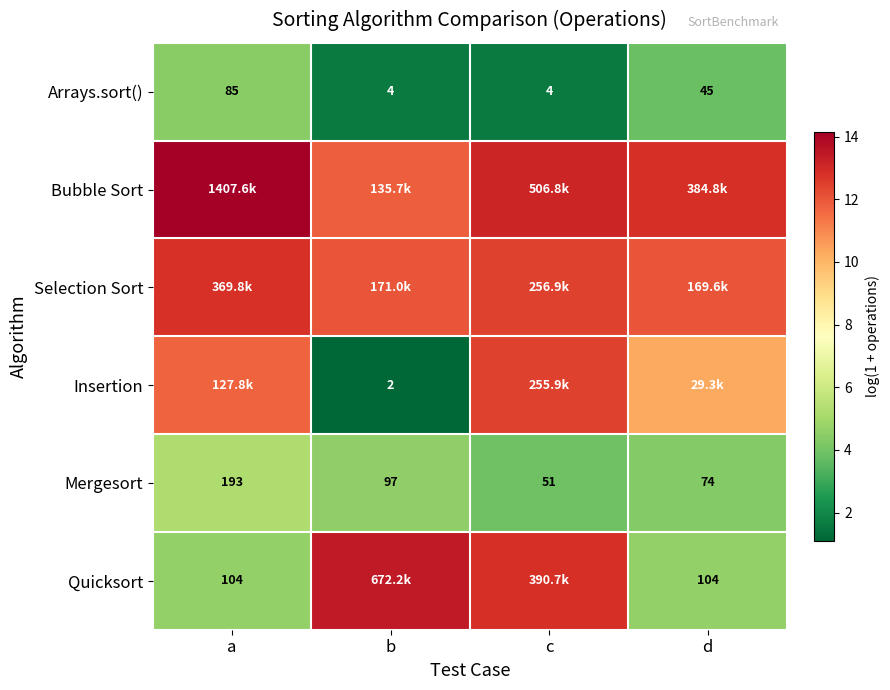

Which category has the lowest value in the Mergesort series?

c